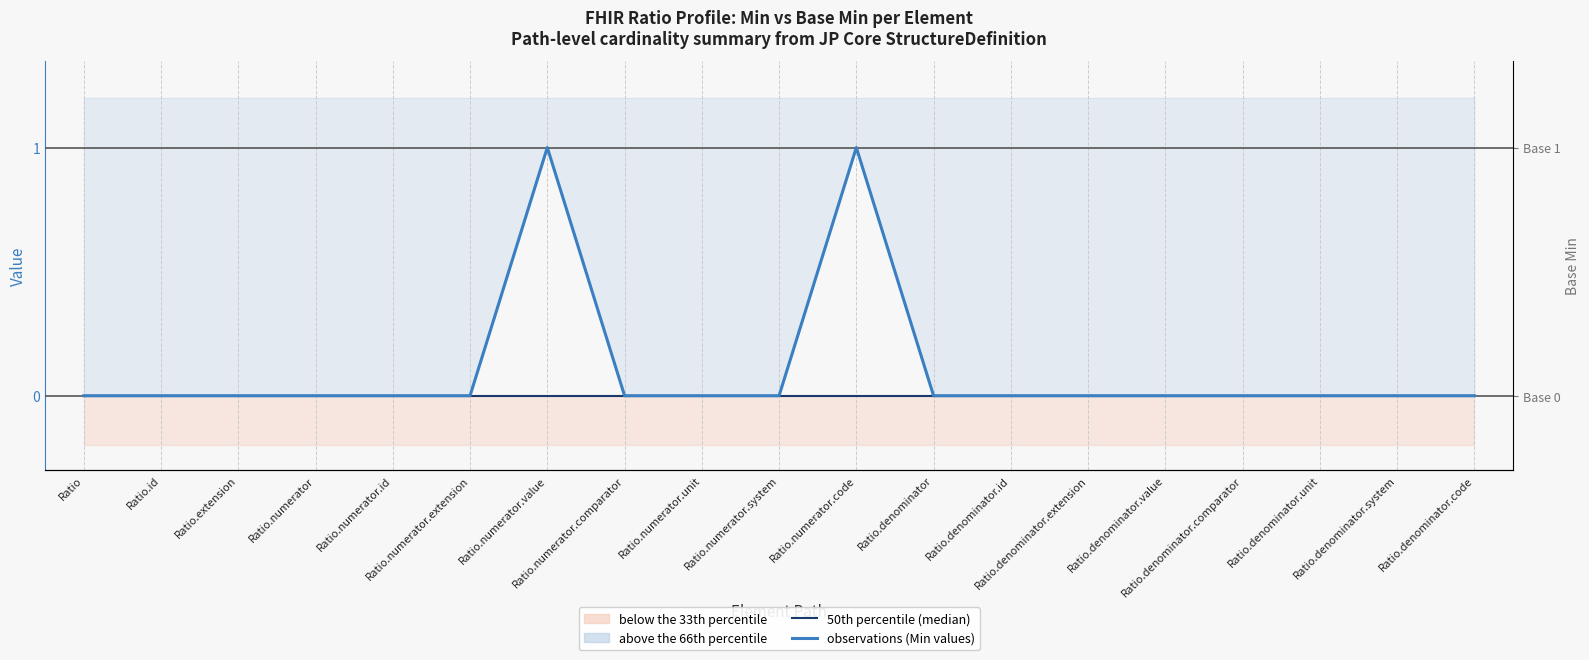

In observations (Min values), how many points are higher than both neighbors (excluding endpoints)?

2